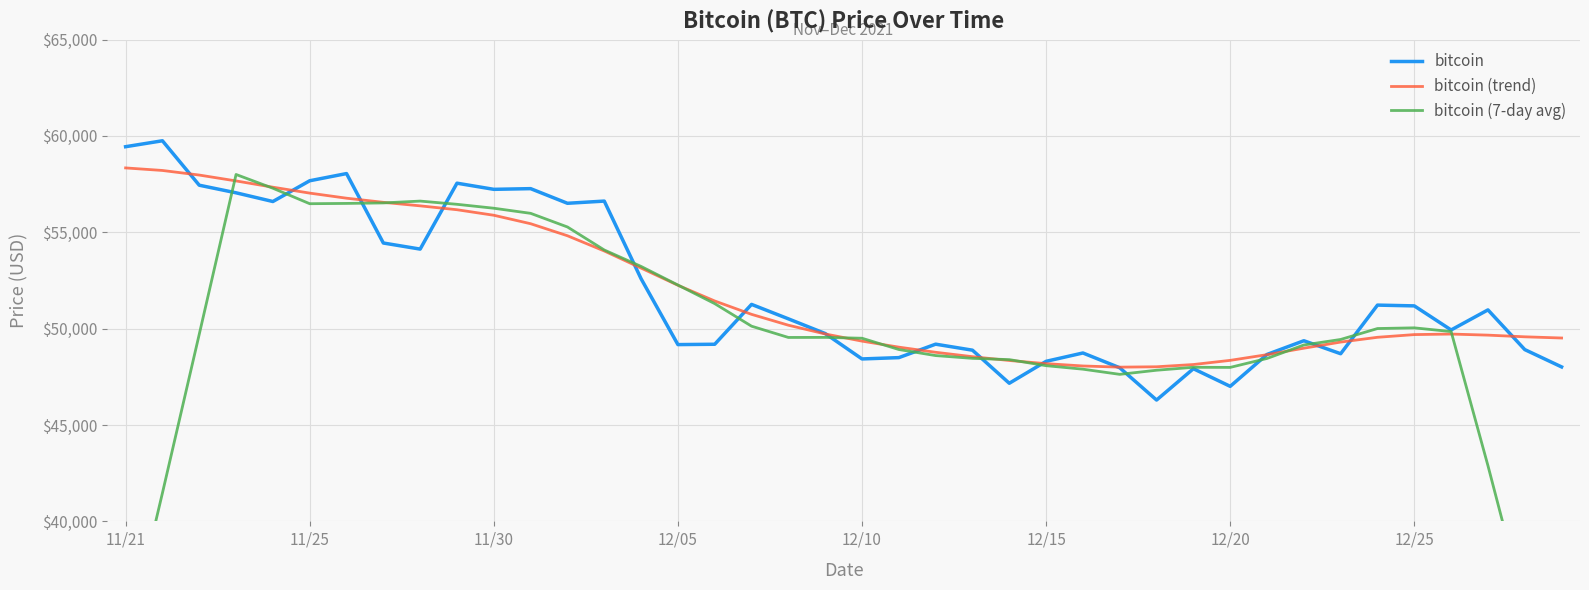

Is this an area chart (filled region under the line)?

No